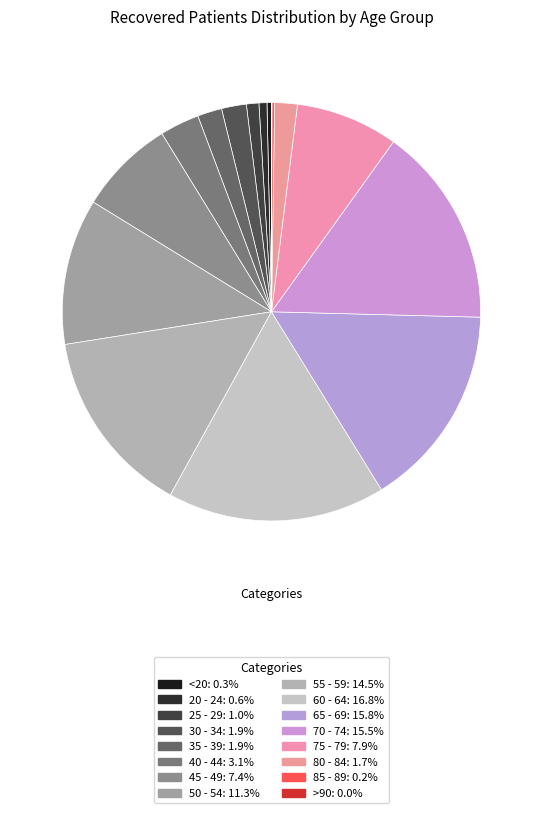

Approximately how many times larger is the value at 80 - 84 compared to >90?

51.0